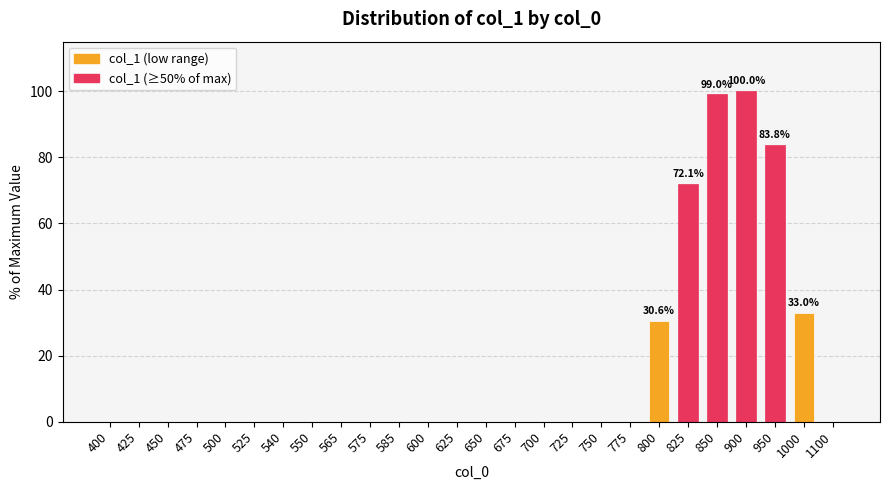

True or false: the data shows 51.0 at 800.

False